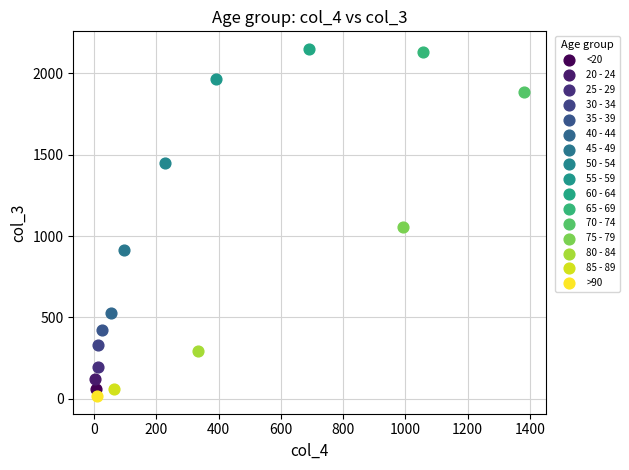

What are all the series names shown in the legend?

<20, 20 - 24, 25 - 29, 30 - 34, 35 - 39, 40 - 44, 45 - 49, 50 - 54, 55 - 59, 60 - 64, 65 - 69, 70 - 74, 75 - 79, 80 - 84, 85 - 89, >90